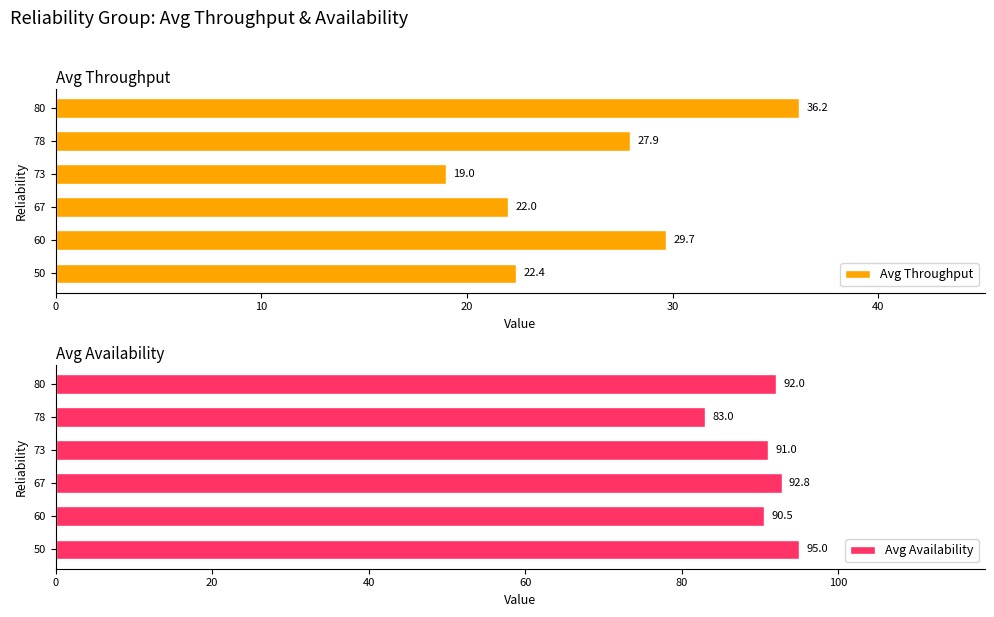

Where is Avg Throughput nearest to the value 27?

78